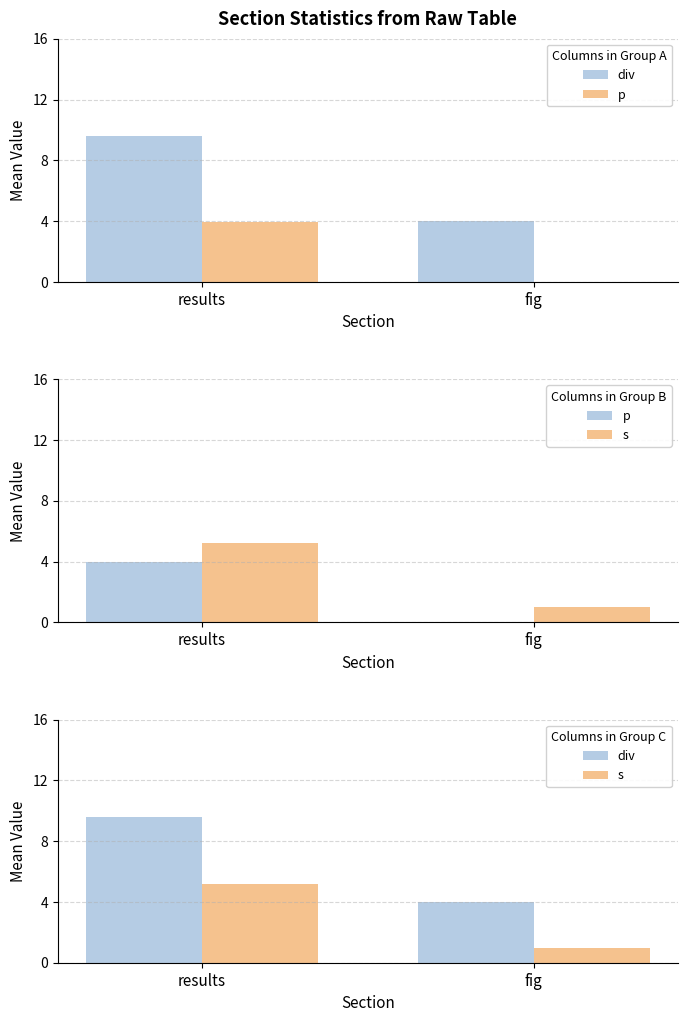

Reading right to left, what are all the values shown in this chart?

div: fig=4.0	results=9.6
p: fig=0.0	results=4.0
s: fig=1.0	results=5.2